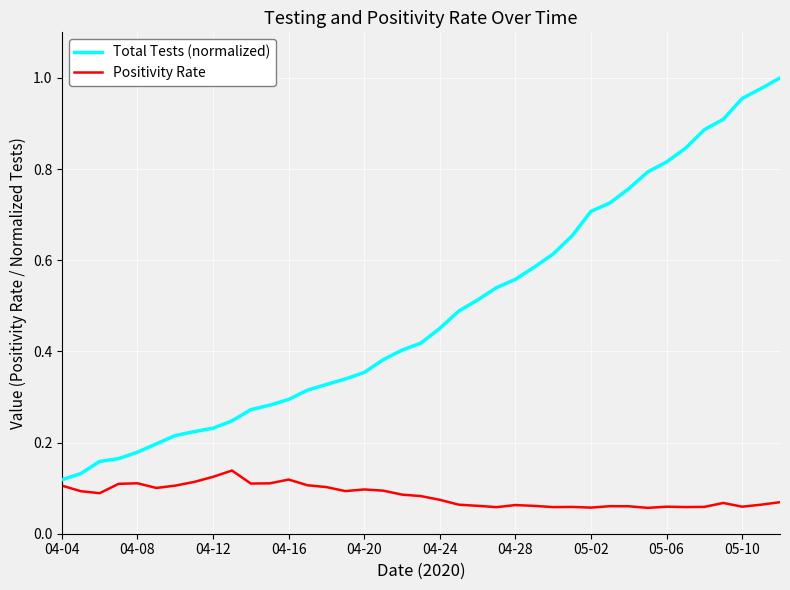

Which series has the largest total across all categories?

Total Tests (normalized)